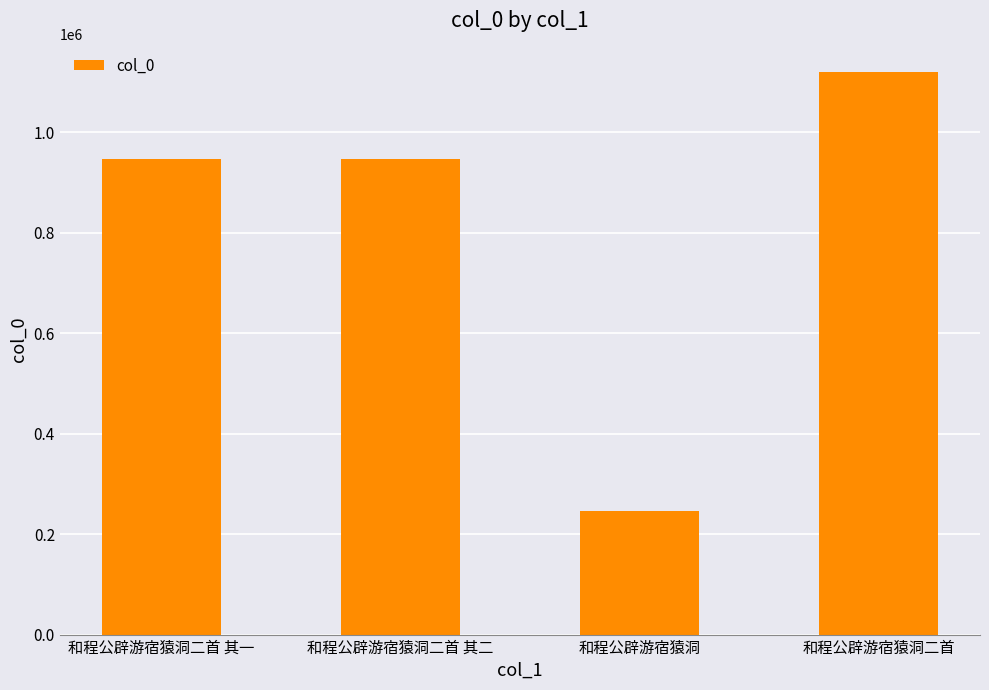

Is it true that the value at 和程公辟游宿猿洞二首 is 1120179?

True